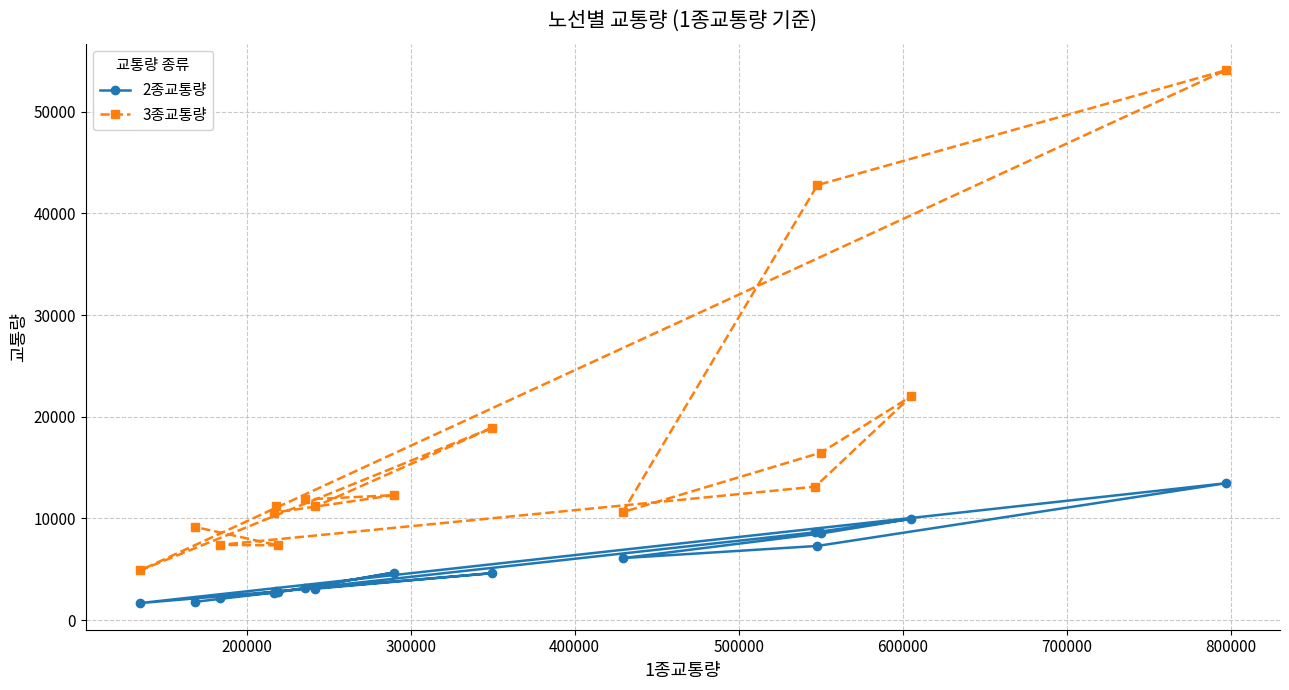

What is the value of the 2종교통량 point at the 5th from the left?

2817